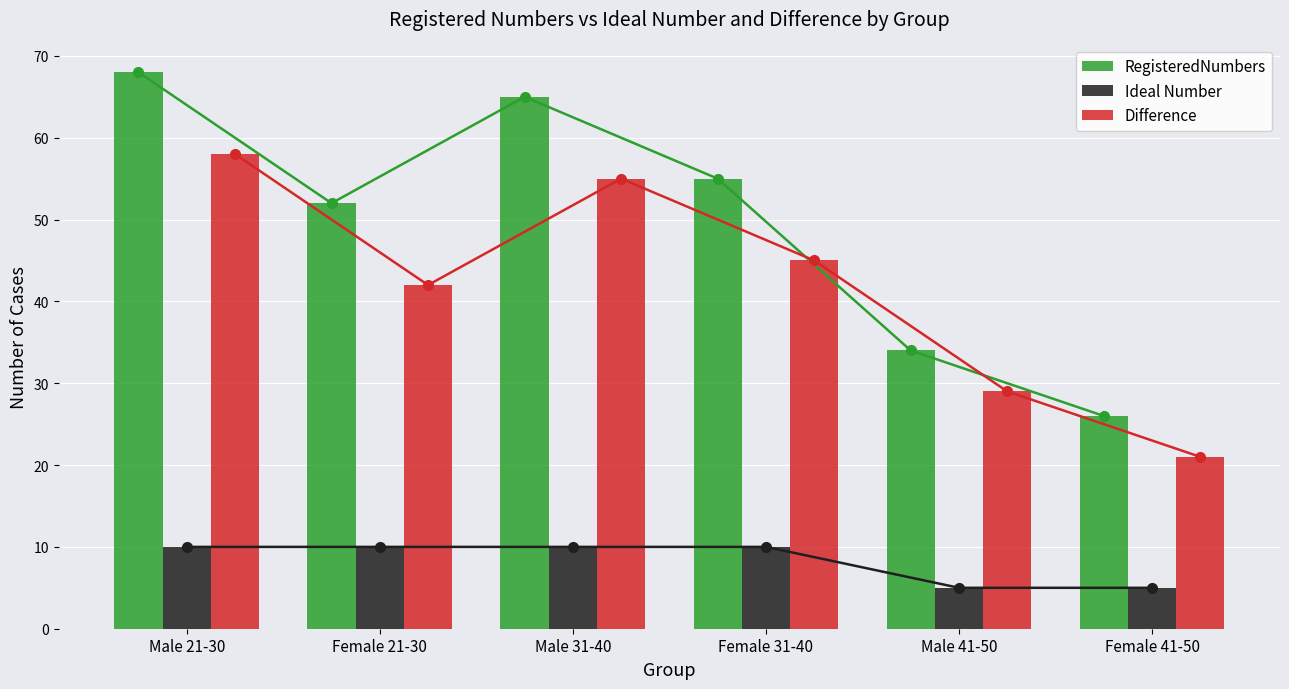

What is the label of the 1st bar from the right?

Female 41-50